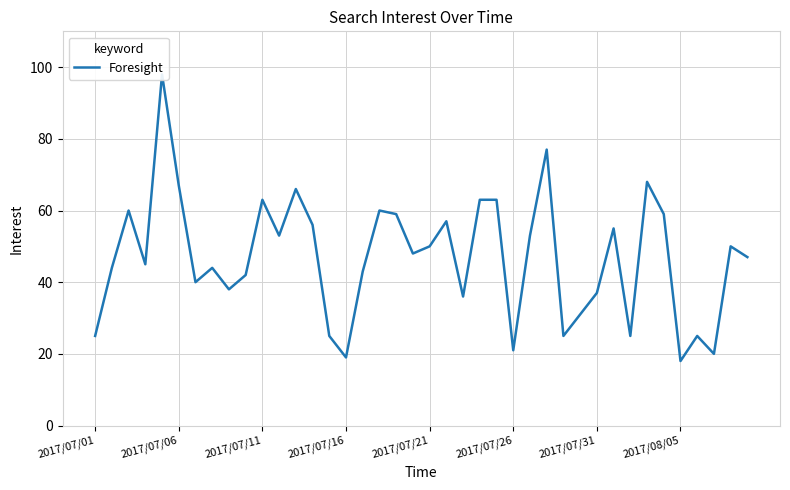

Does the chart have visible grid lines?

Yes